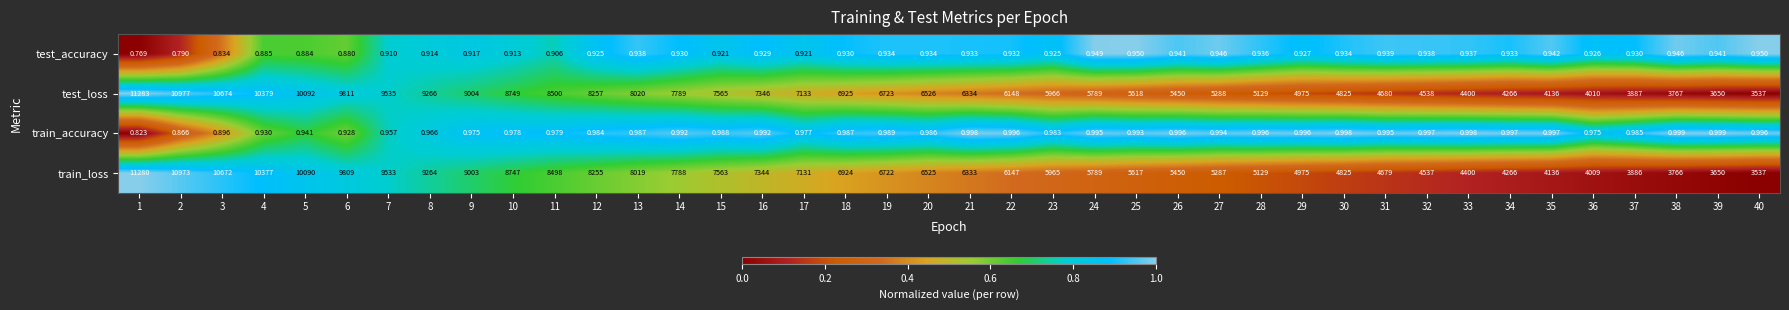

Count the number of categories in the chart.

40